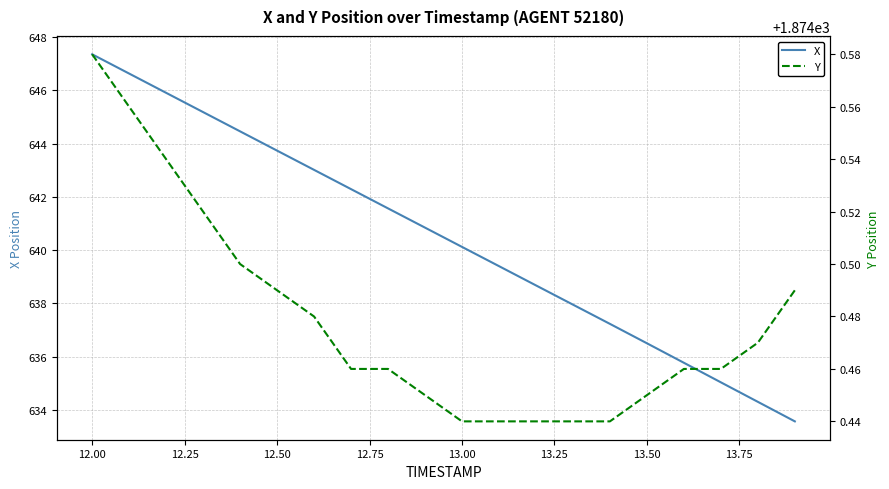

The X series shows 640.1 at 13.00. True or false?

True